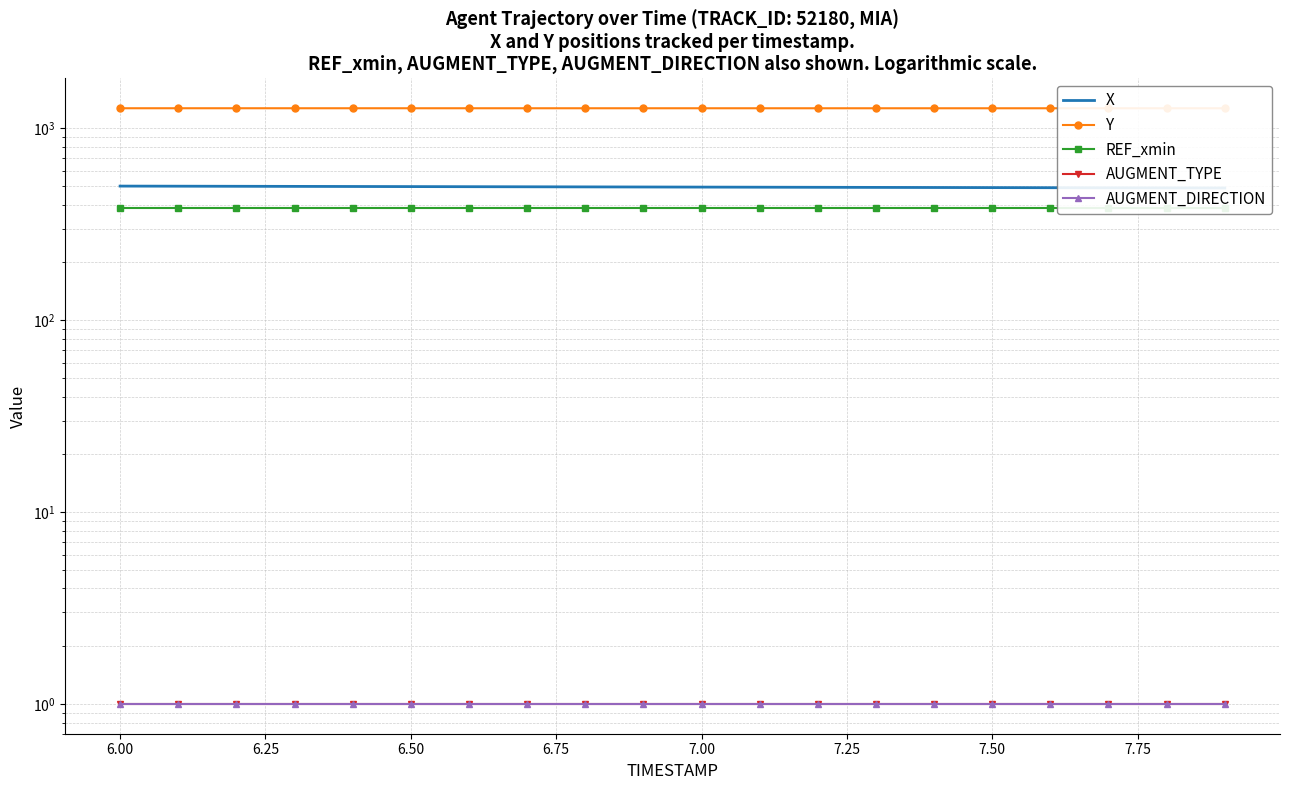

True or false: Y has more than 2 points higher than both neighbors.

False